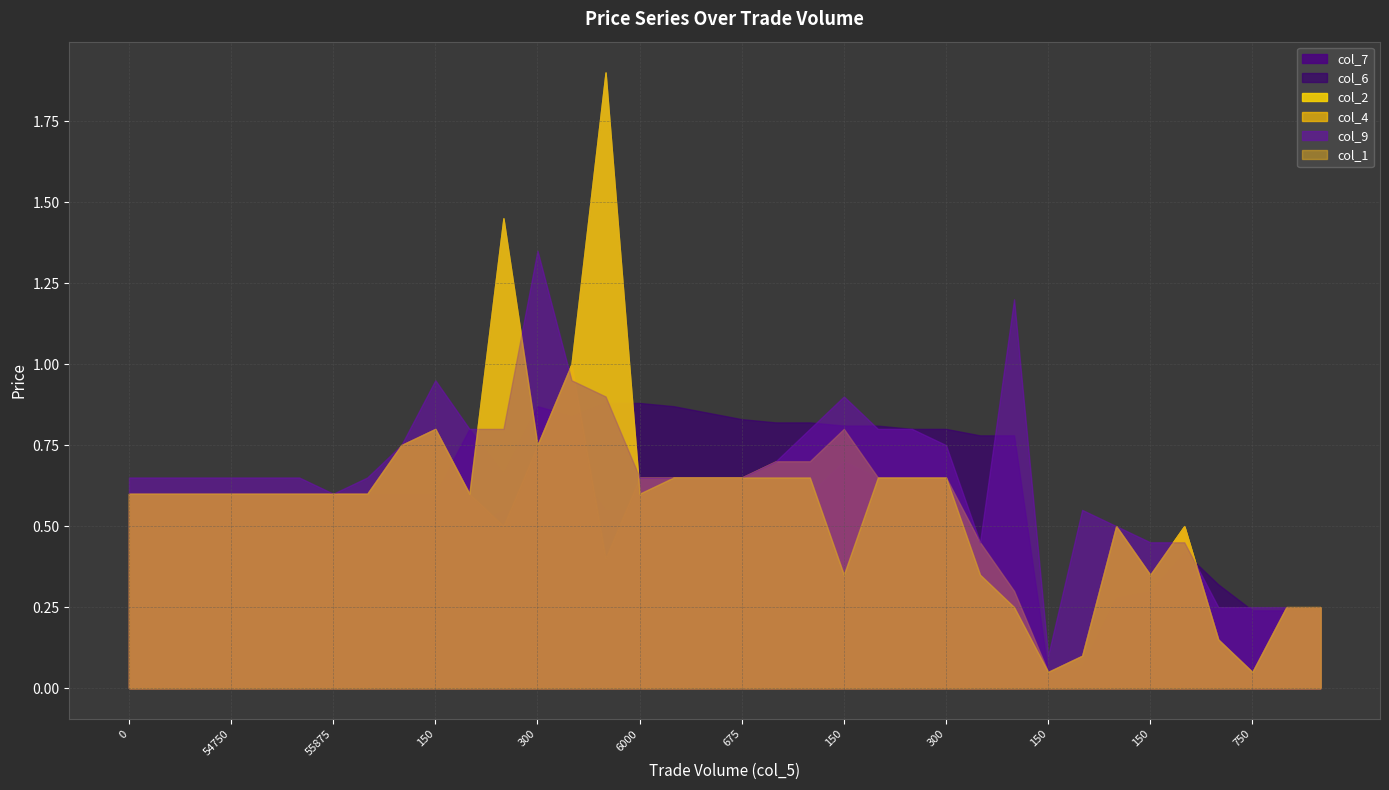

Reading right to left, list all the values displayed in this chart.

col_7: 0.0	0.0	0.0	0.1	0.2	0.1	0.2	0.1	0.1	0.2	0.2	0.3	0.6	0.7	0.7	0.6	0.7	0.6	0.6	0.6	0.6	0.6	0.7	0.6	0.6	0.5	0.3	0.3	0.5	0.6	0.6	0.6	0.6	0.6	0.6	0.6
col_6: 0.2	0.2	0.2	0.3	0.4	0.3	0.3	0.1	0.1	0.8	0.8	0.8	0.8	0.8	0.8	0.8	0.8	0.8	0.8	0.9	0.9	0.9	0.8	0.9	0.7	0.8	0.6	0.6	0.6	0.6	0.6	0.6	0.6	0.6	0.6	0.6
col_2: 0.2	0.2	0.1	0.1	0.5	0.3	0.5	0.1	0.1	0.2	0.3	0.7	0.7	0.7	0.3	0.7	0.7	0.7	0.7	0.7	0.6	1.9	1.0	0.8	1.4	0.6	0.8	0.8	0.6	0.6	0.6	0.6	0.6	0.6	0.6	0.6
col_4: 0.2	0.2	0.1	0.1	0.5	0.3	0.5	0.1	0.1	0.3	0.5	0.7	0.7	0.7	0.8	0.7	0.7	0.7	0.7	0.7	0.7	0.4	1.0	0.8	0.5	0.6	0.8	0.8	0.6	0.6	0.6	0.6	0.6	0.6	0.6	0.6
col_9: 0.2	0.2	0.2	0.2	0.5	0.5	0.5	0.6	0.1	1.2	0.5	0.8	0.8	0.8	0.9	0.8	0.7	0.7	0.7	0.7	0.7	0.9	0.9	1.4	0.8	0.8	0.9	0.8	0.7	0.6	0.7	0.7	0.7	0.7	0.7	0.7
col_1: 0.2	0.2	0.1	0.1	0.5	0.3	0.5	0.1	0.1	0.2	0.3	0.7	0.7	0.7	0.3	0.7	0.7	0.7	0.7	0.7	0.6	1.9	1.0	0.8	1.4	0.6	0.8	0.8	0.6	0.6	0.6	0.6	0.6	0.6	0.6	0.6